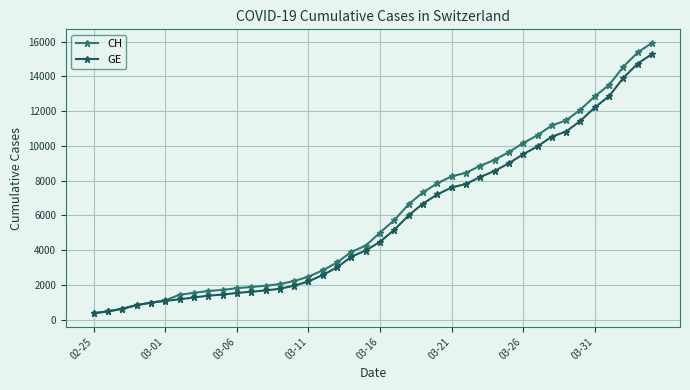

What is the minimum value for GE?

375